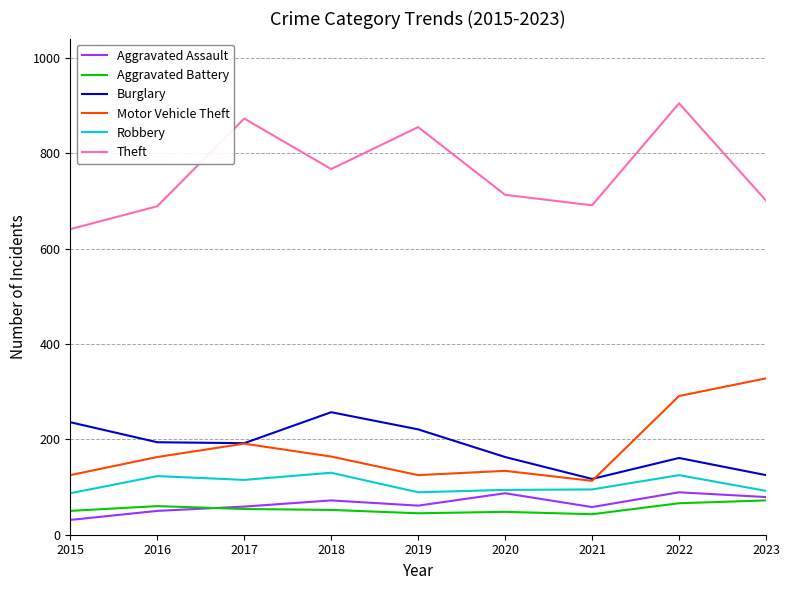

At which category does the chart reach its minimum across all series?

2015